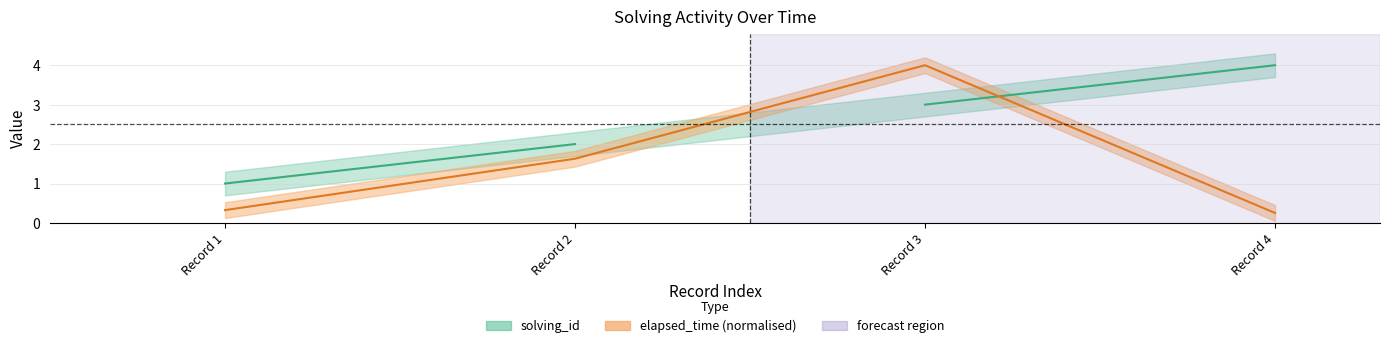

Reading left to right, list all the values displayed in this chart.

1=0.3	2=1.6	3=4.0	4=0.3